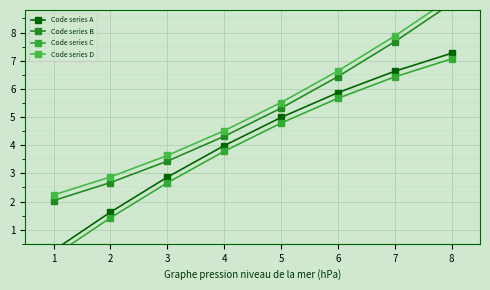

What is the value of the Code series D point at the 7th from the left?

7.9